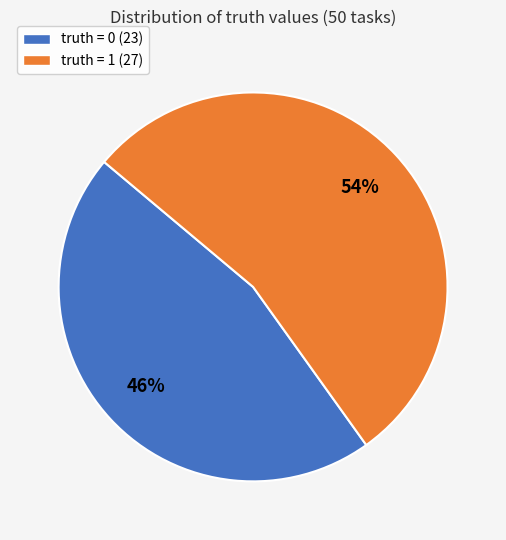

Which has a higher value, truth = 0 or truth = 1?

truth = 1